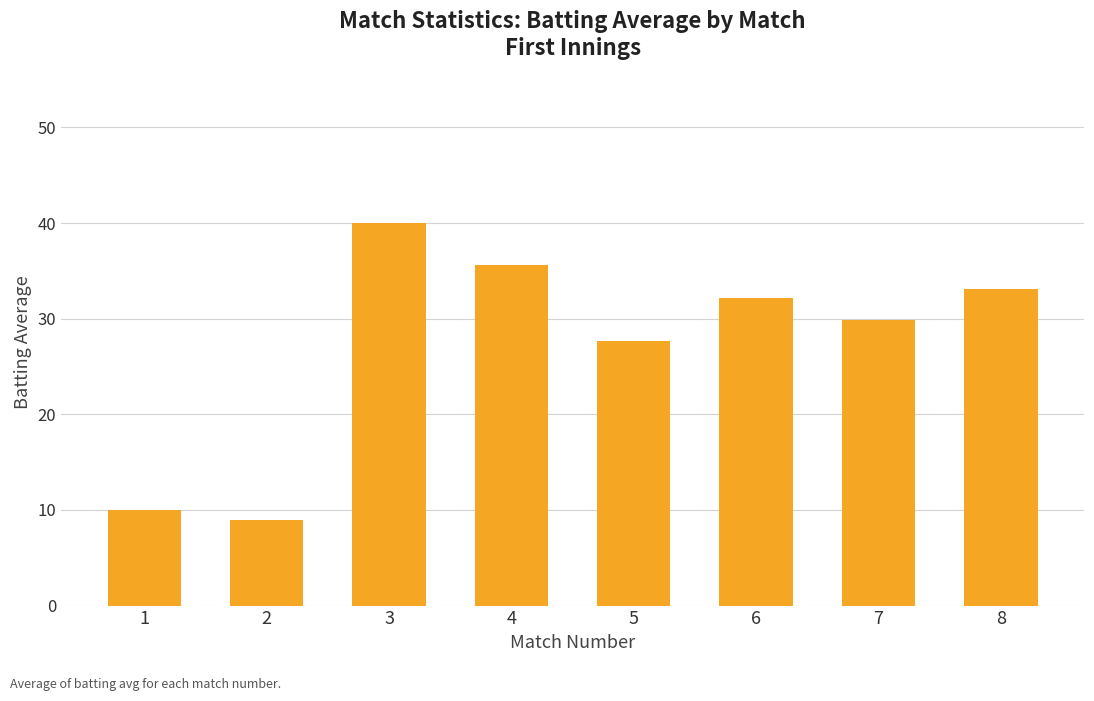

List the labels in order of value, largest first.

3, 4, 8, 6, 7, 5, 1, 2